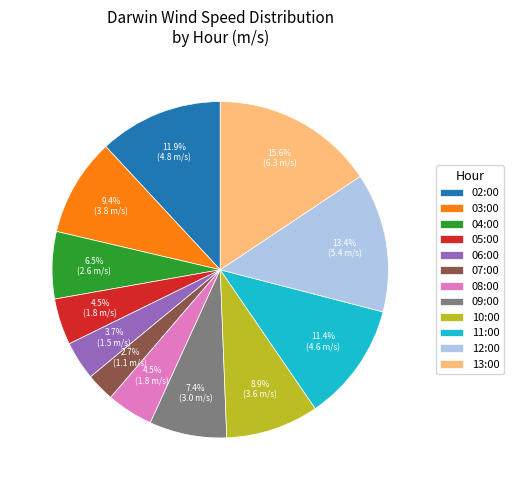

Does 06:00 account for over 50% of the chart?

No